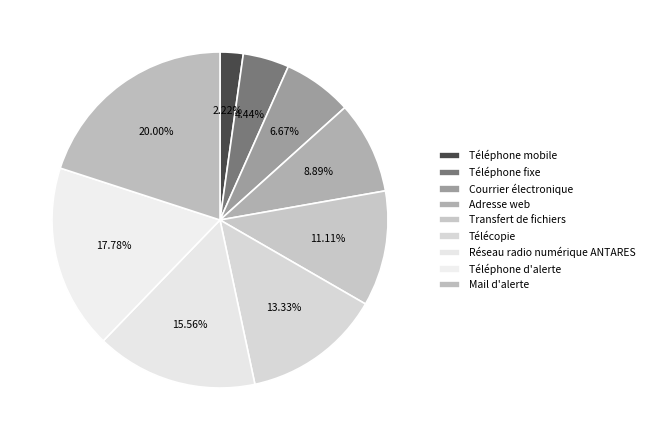

To the nearest percent, what percentage of the pie is Adresse web?

9%